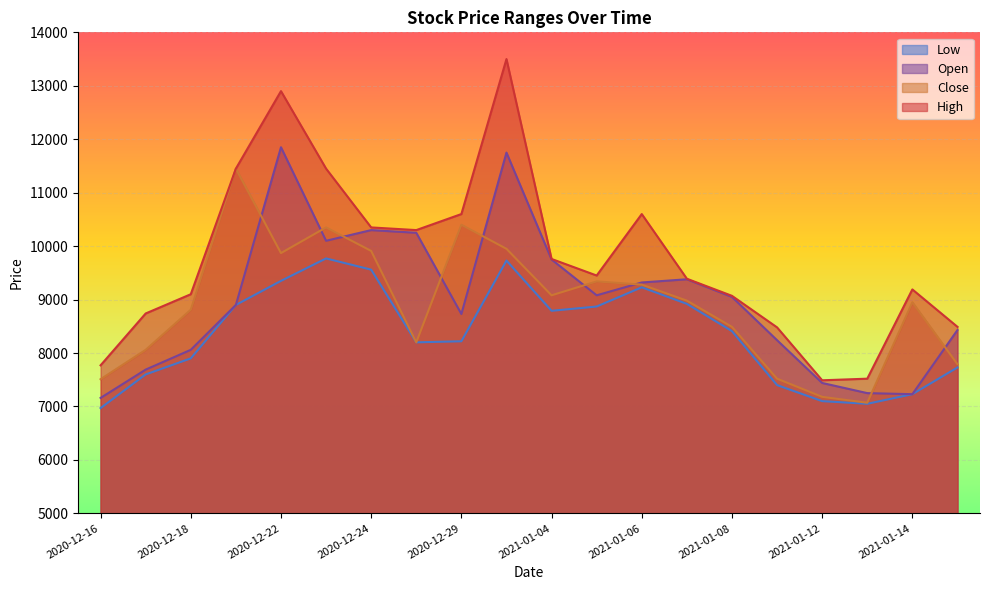

Where does the Low series first go above 8410?

2020-12-21